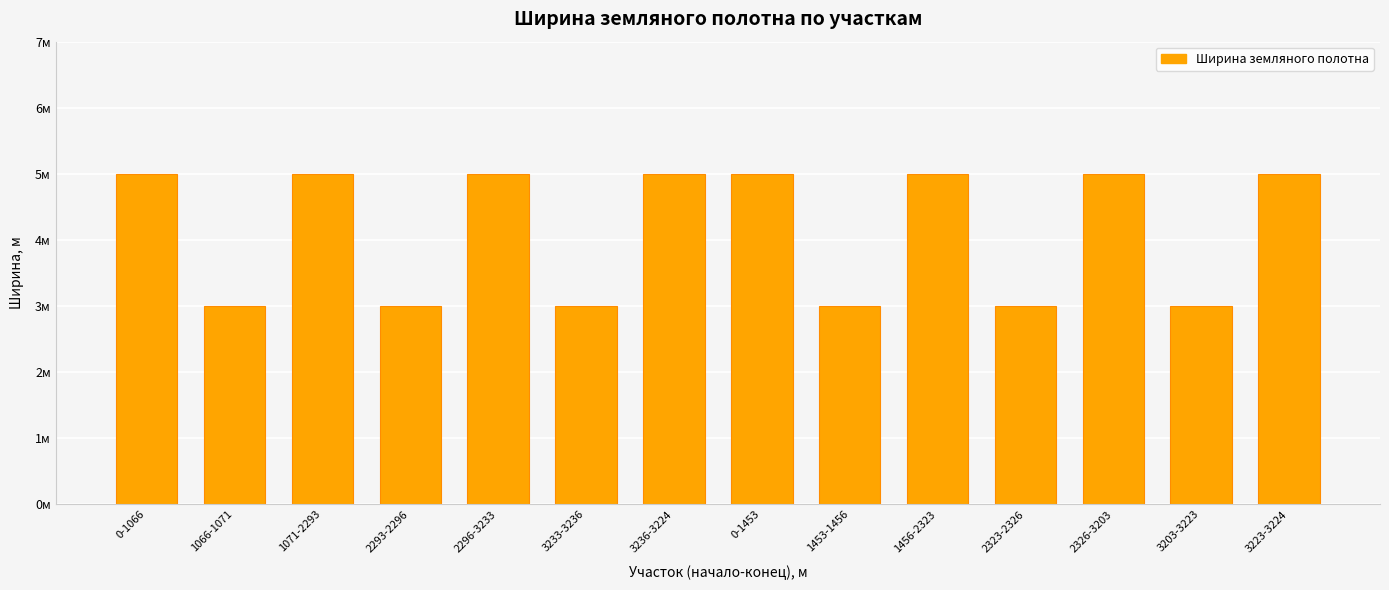

What is the difference between the maximum and minimum values?

2